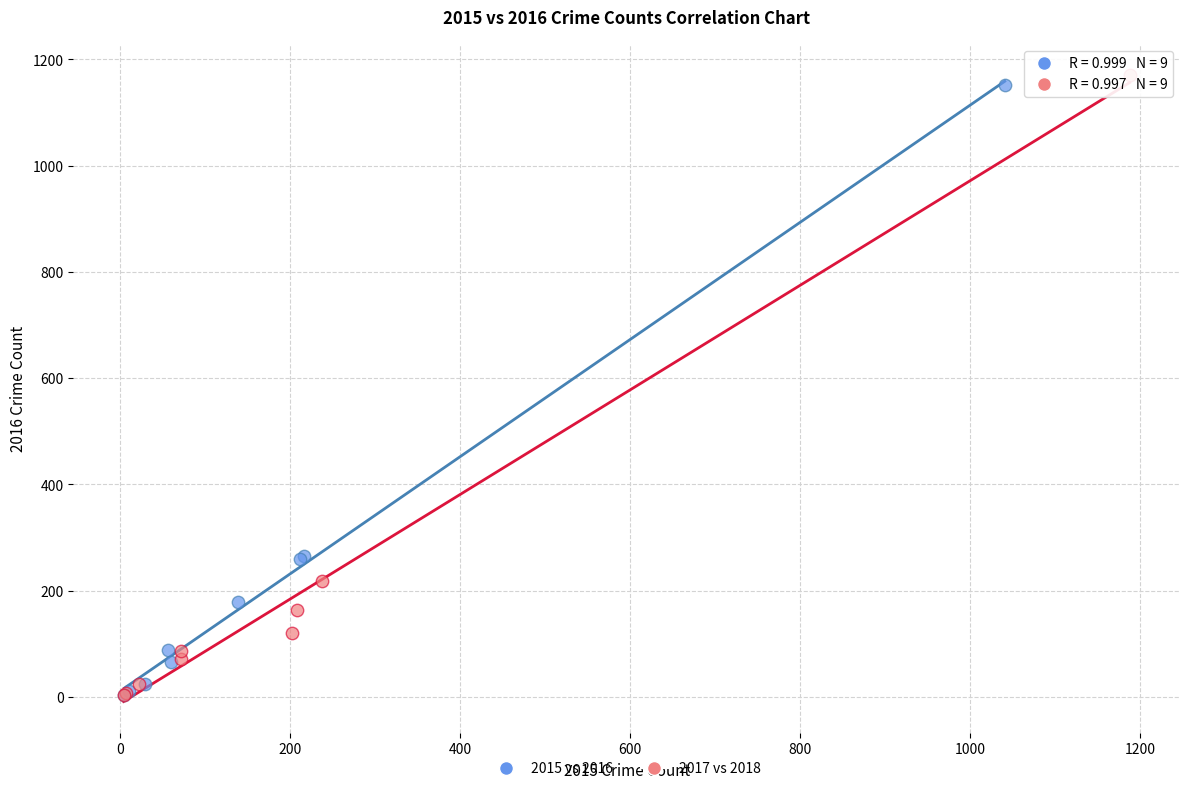

Which series has the largest Y range (max minus min)?

2017 vs 2018